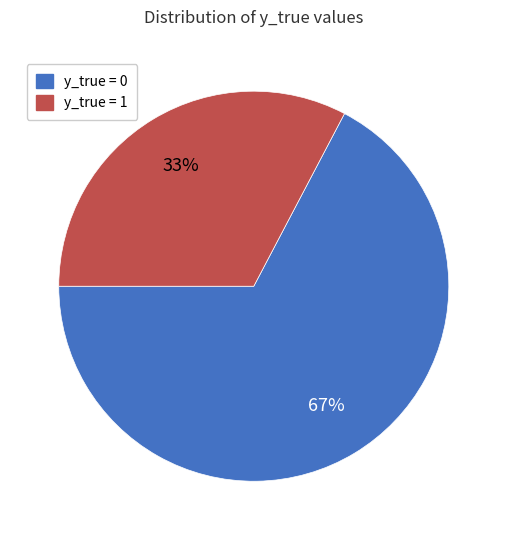

What is the smallest slice in the pie chart?

y_true = 1